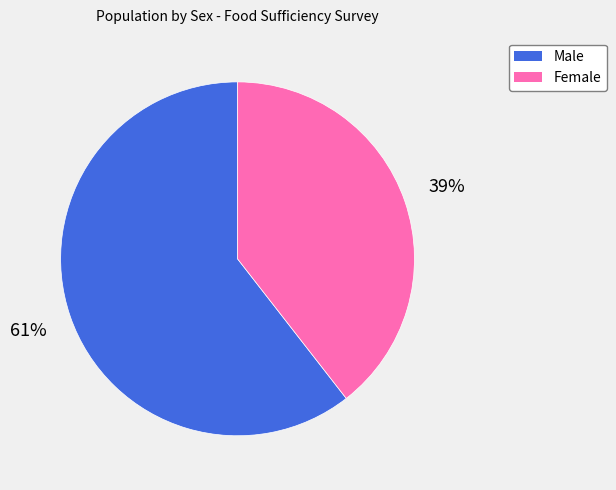

Do Male and Female together represent more than half of the pie?

Yes